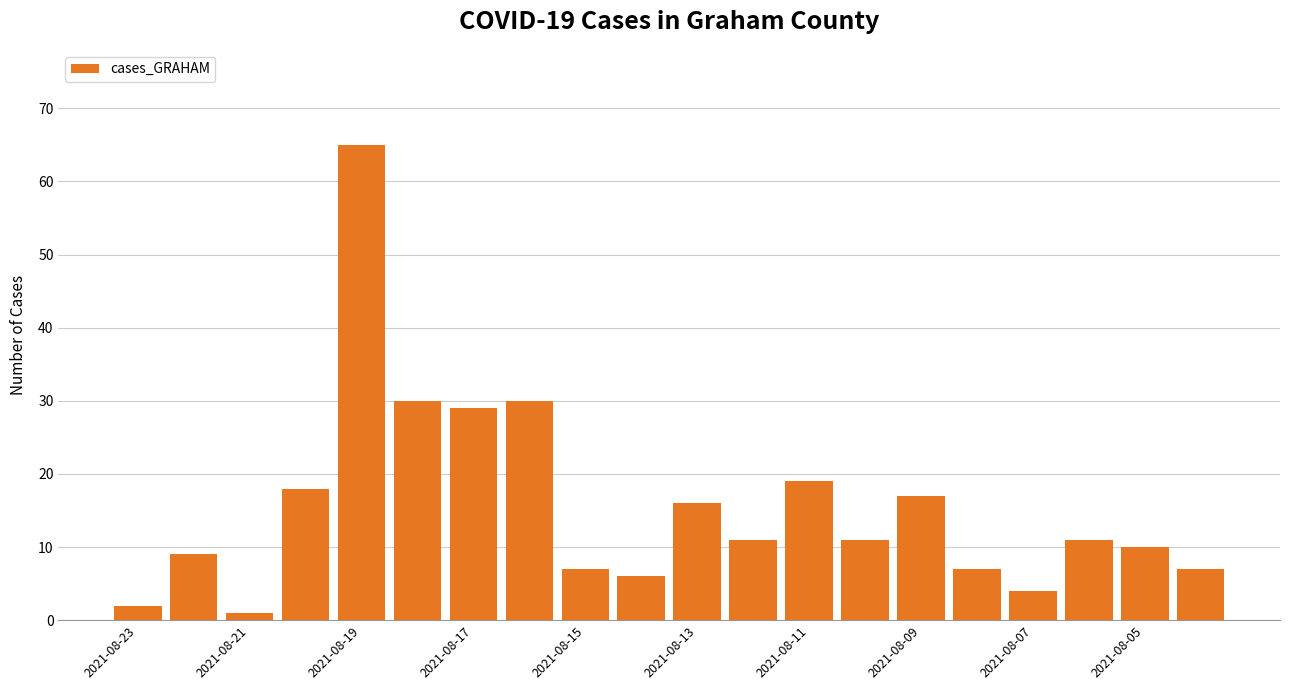

What is the greatest value displayed?

65